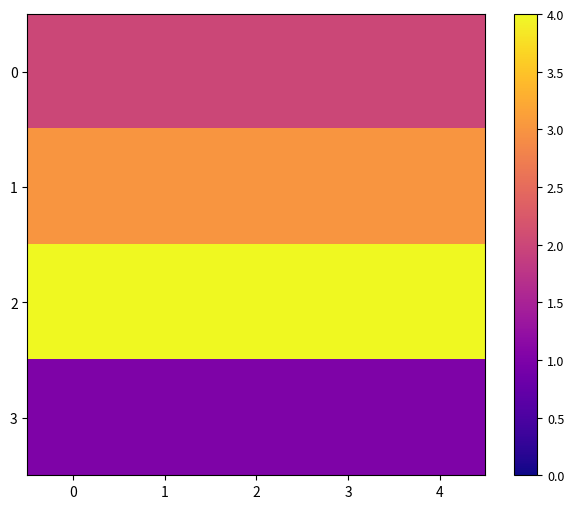

At 3, list the series in order from largest to smallest.

row_2, row_1, row_0, row_3